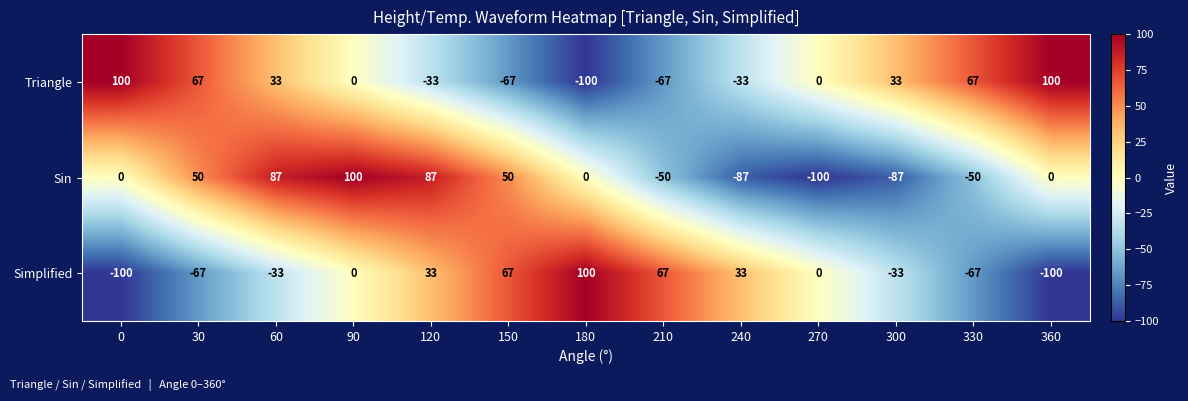

What is the difference between the Simplified values at 150 and 180?

33